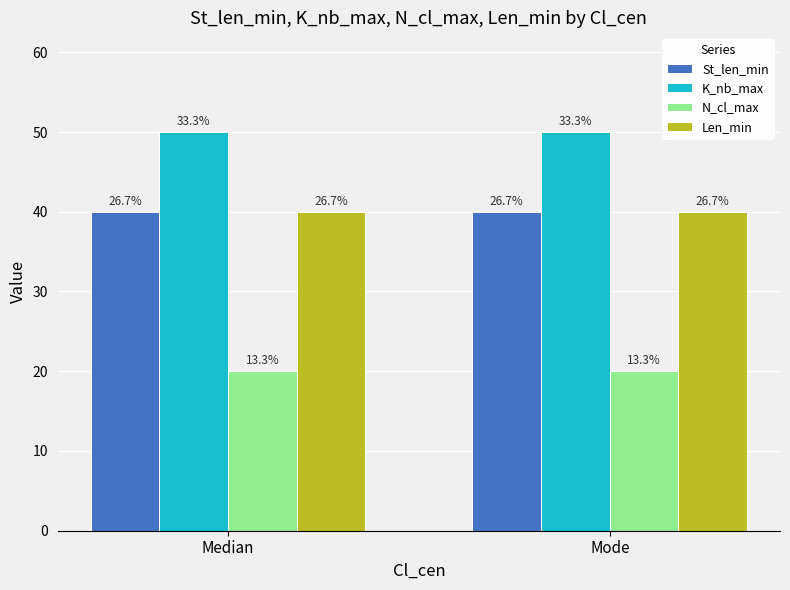

Read the N_cl_max value at Median.

20